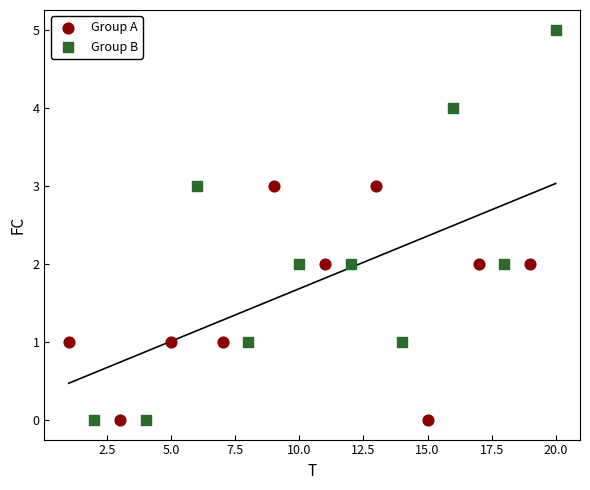

Which series contains the highest Y value?

Group B